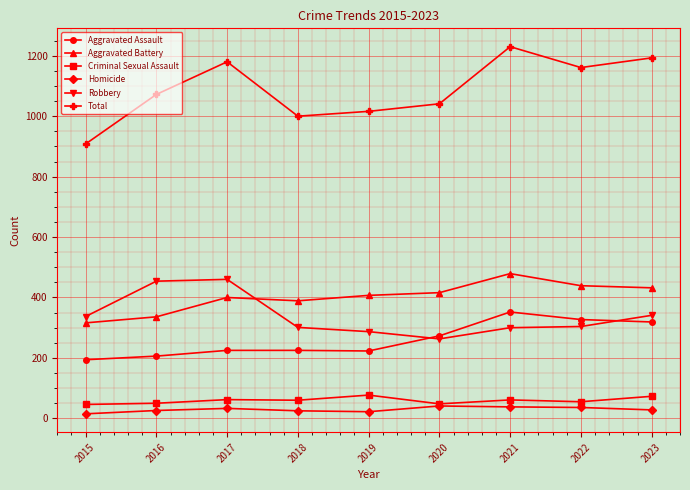

True or false: Aggravated Battery and Homicide cross at least once.

False